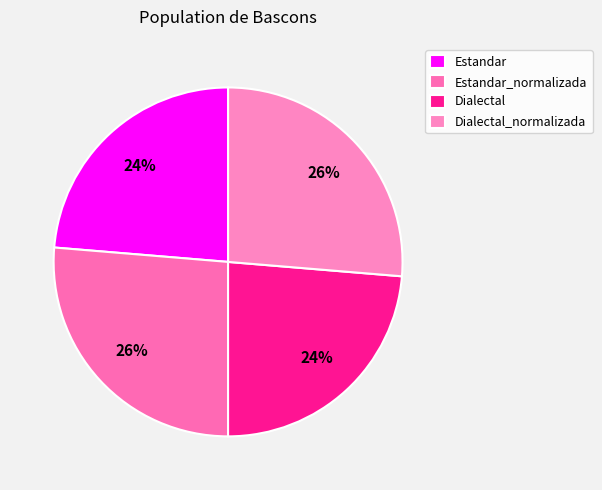

What percentage do Dialectal_normalizada and Estandar_normalizada together represent?

52.6%